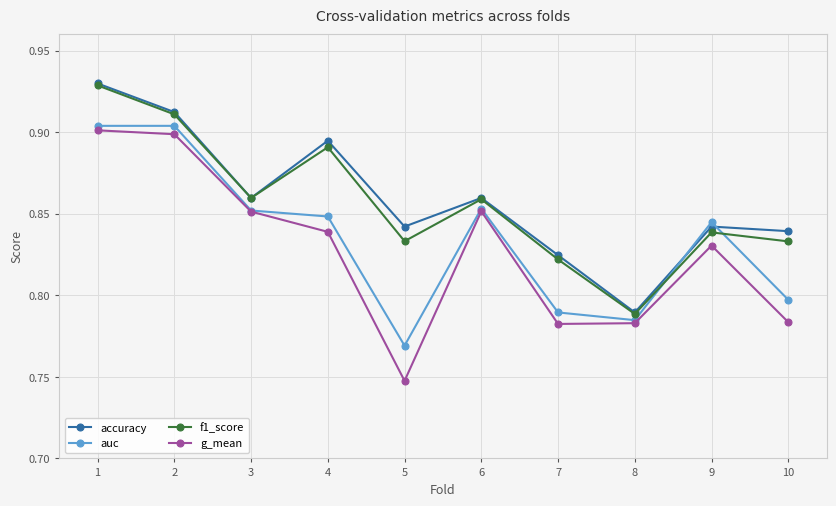

Which category has the lowest value across all series?

5